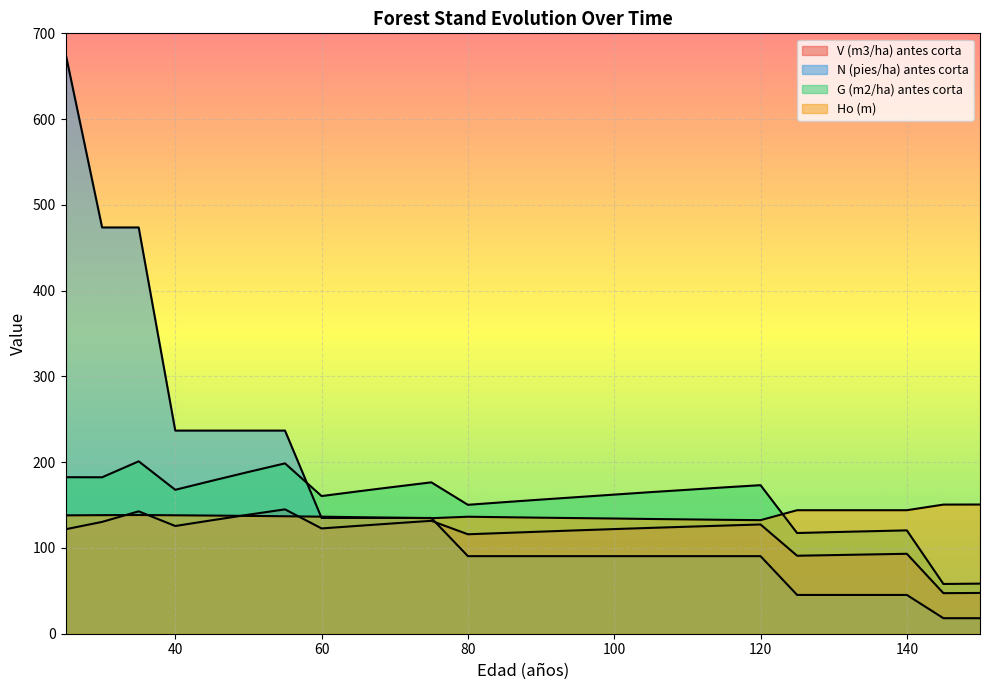

Between 50 and 145, which is larger?

50